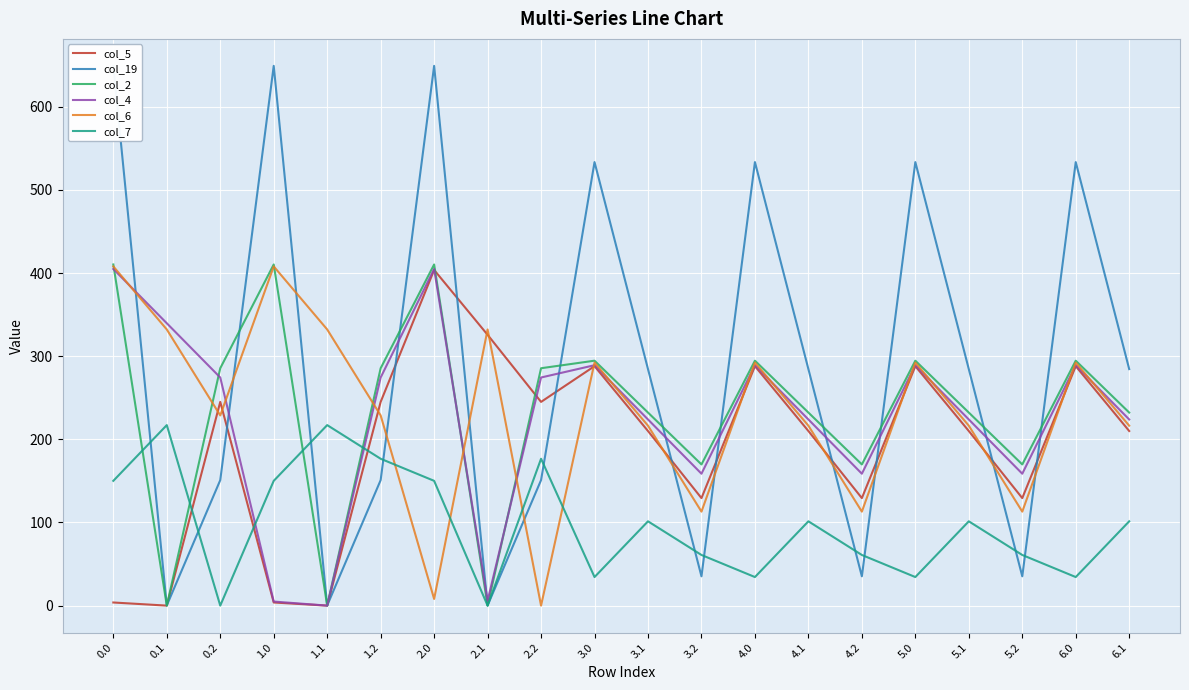

What is the difference between the second highest and second lowest values in the col_4 series?

400.0